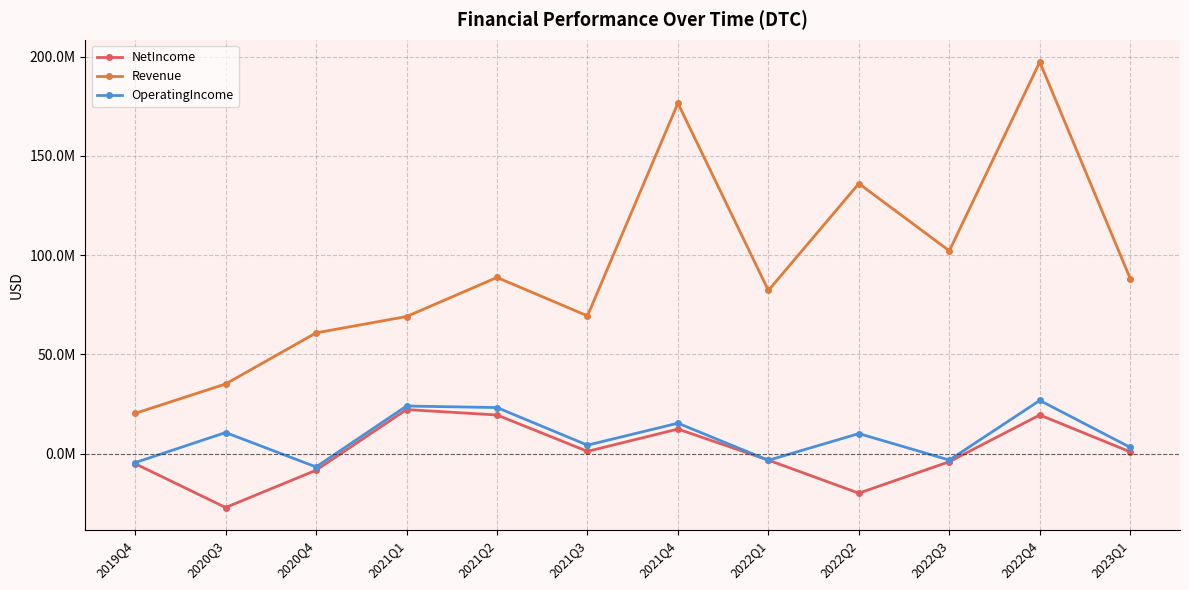

What is the average value of the Revenue series?

93819167